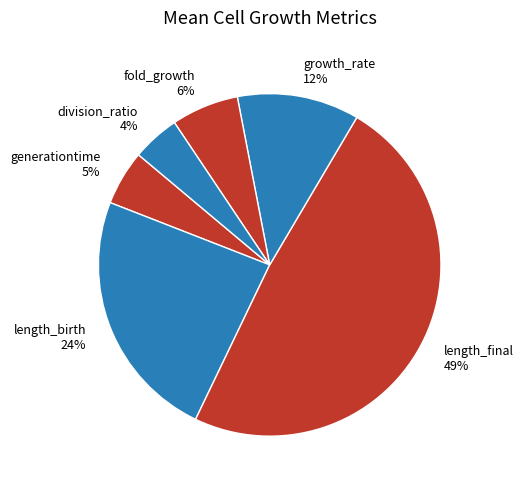

Between length_birth 24% and growth_rate 12%, which is larger?

length_birth 24%